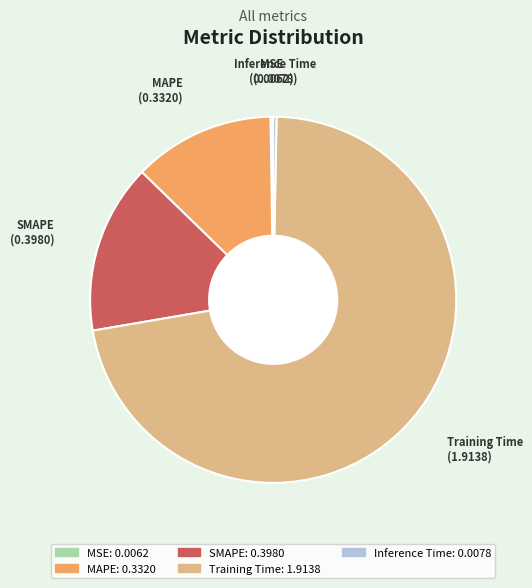

Is there a majority slice in this chart?

Yes